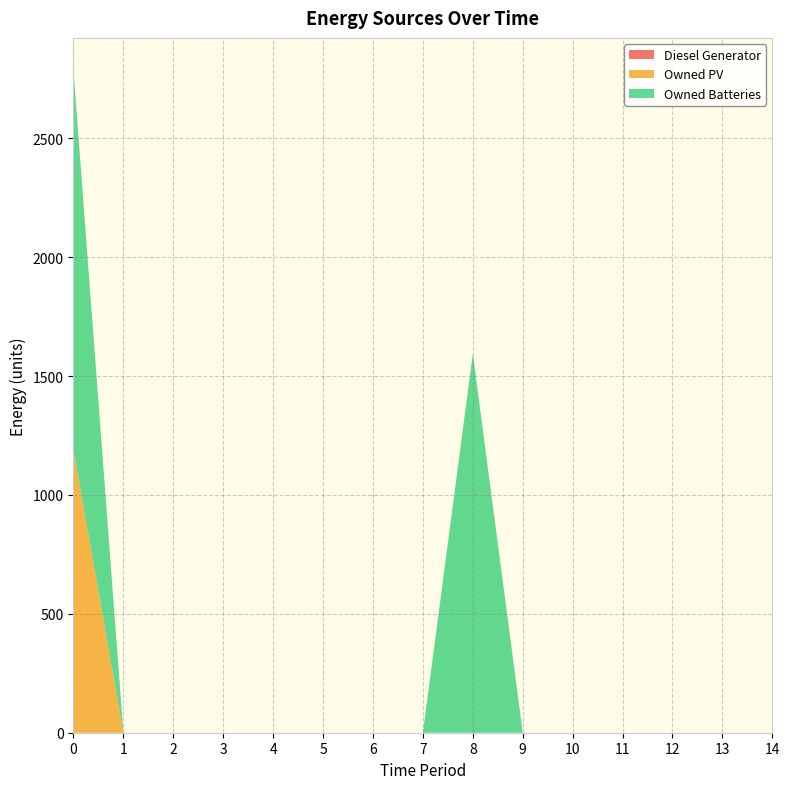

Reading left to right, transcribe all the data shown in this chart.

Diesel Generator: 0	0	0	0	0	0	0	0	0	0	0	0	0	0	0
Owned PV: 1189	0	0	0	0	0	0	0	0	0	0	0	0	0	0
Owned Batteries: 1594	0	0	0	0	0	0	0	1594	0	0	0	0	0	0